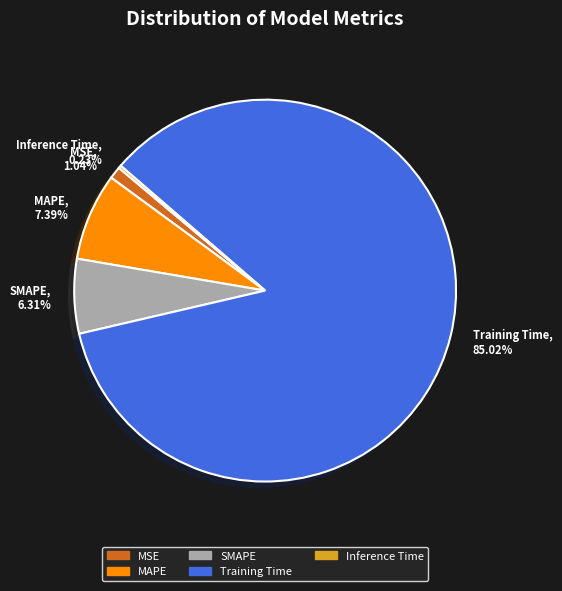

Is it true that SMAPE is 6% of the pie?

True